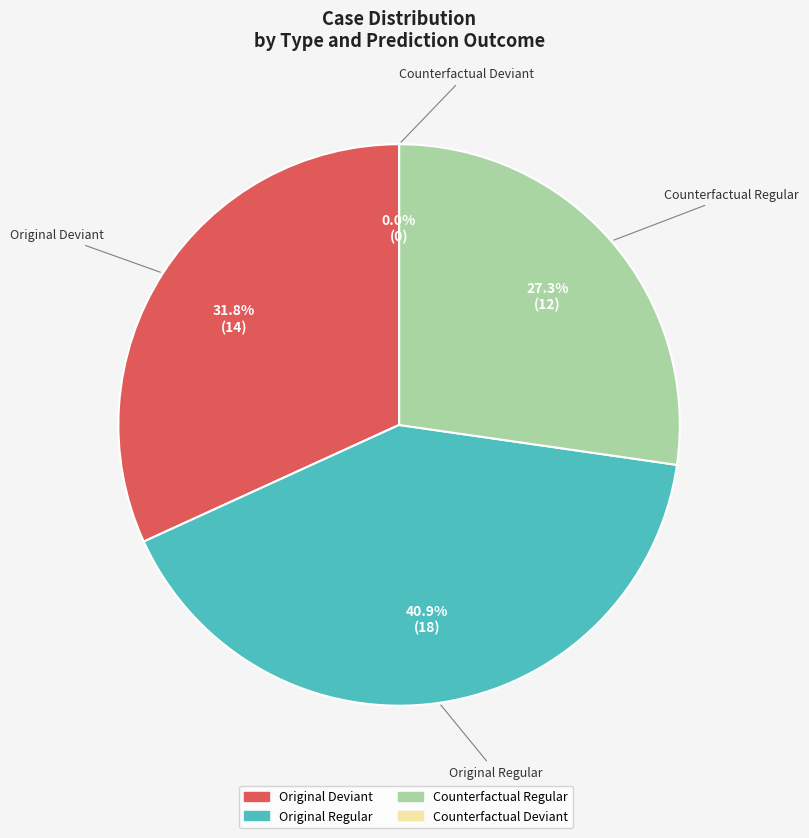

Which slice is the largest?

Original-regular